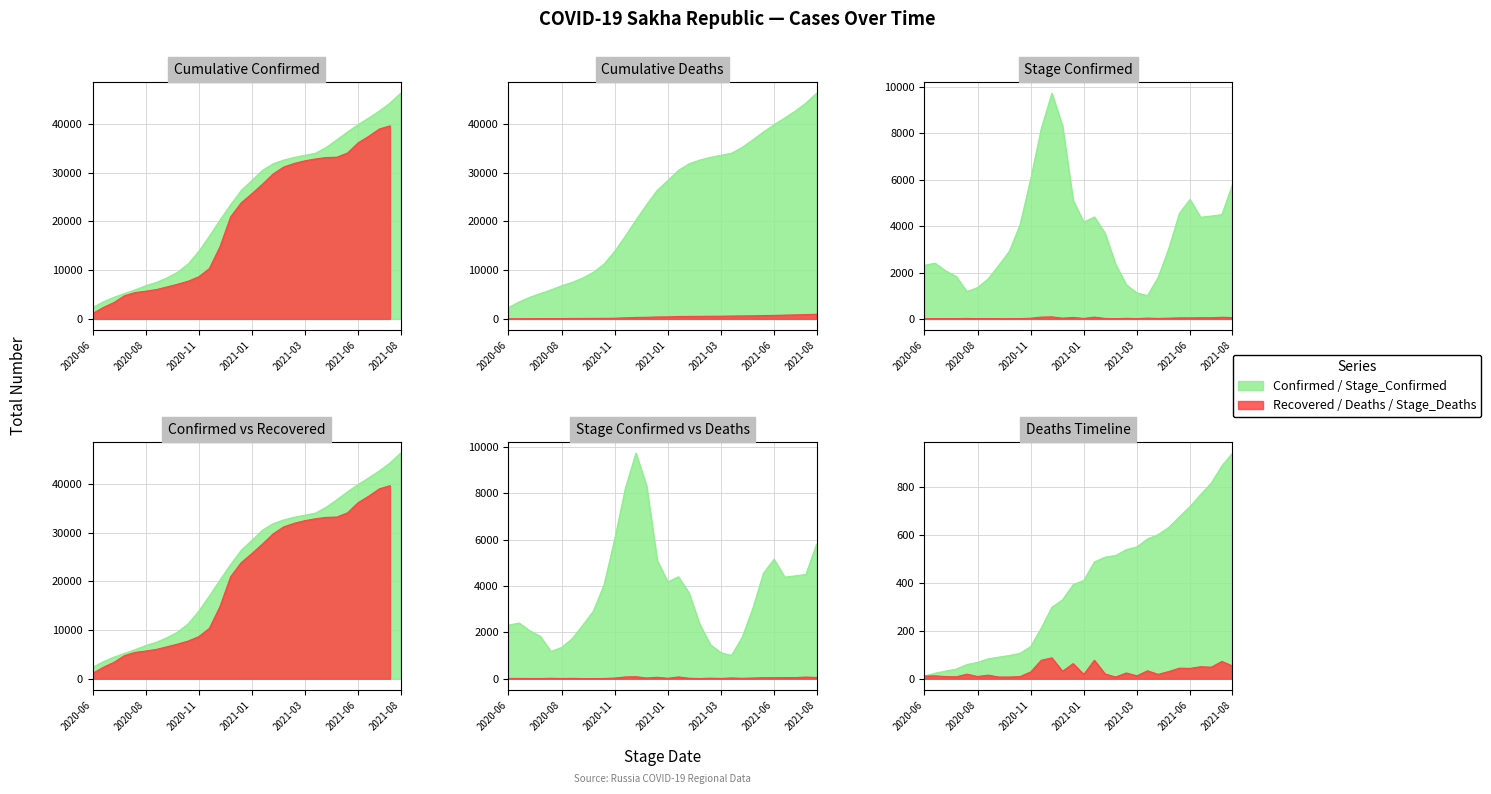

What is the spread (max minus min) of values at 2020-10-17?

11244